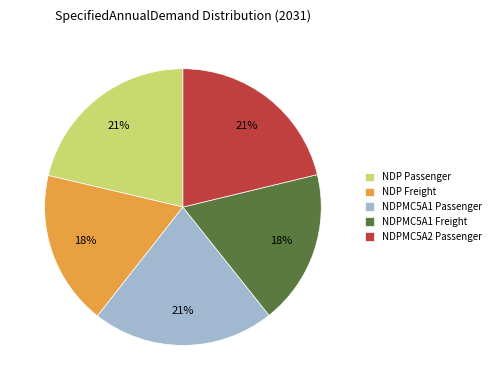

Is it true that NDPMC5A2 Passenger is 31% of the pie?

False